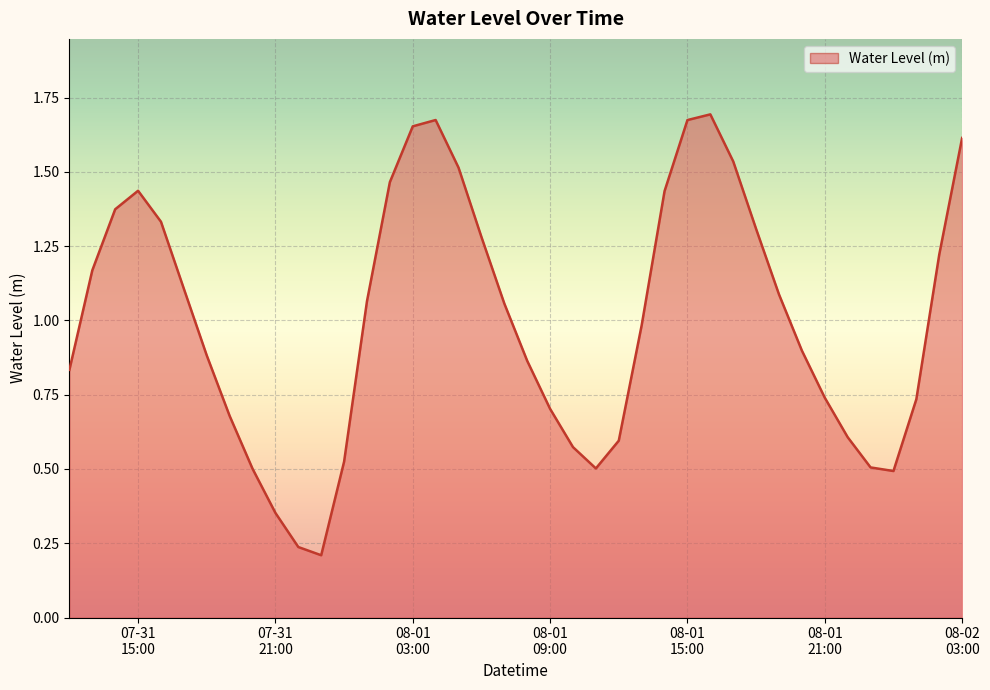

How many distinct data groups are displayed?

1